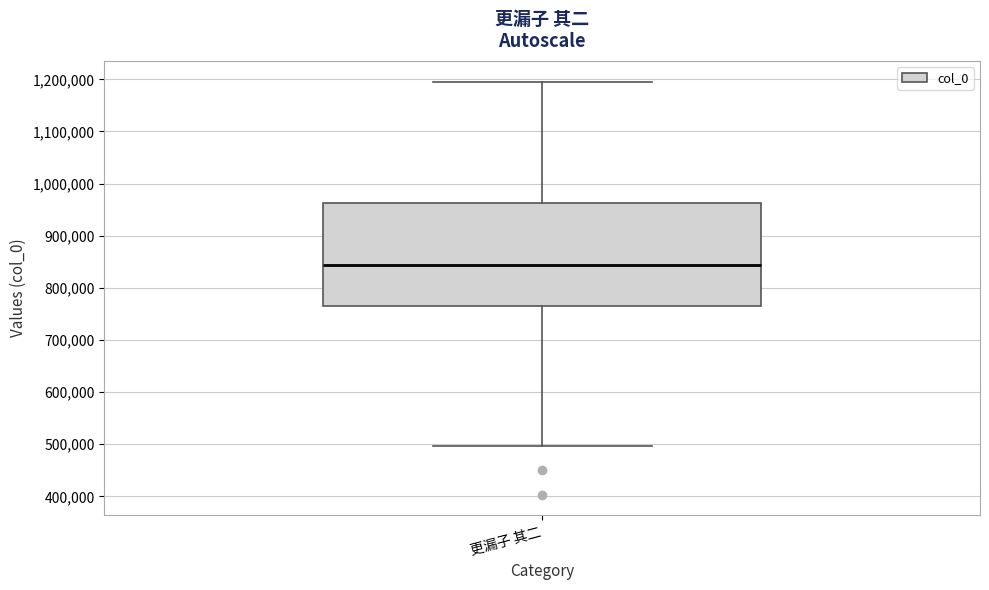

Where is the lower edge of the box for 更漏子 其二 on the y-axis? The values are not printed on the chart, so give them approximately, as read against the axis.

760000